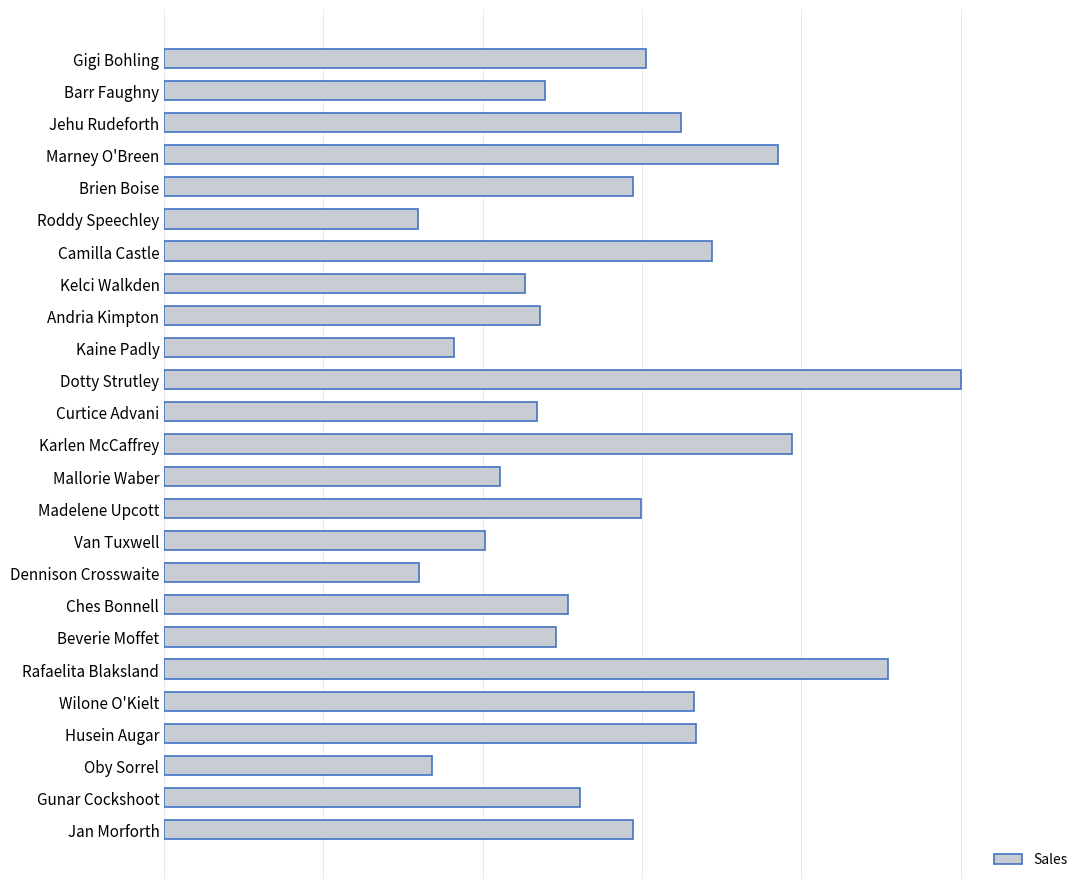

Count the number of data series in this chart.

1